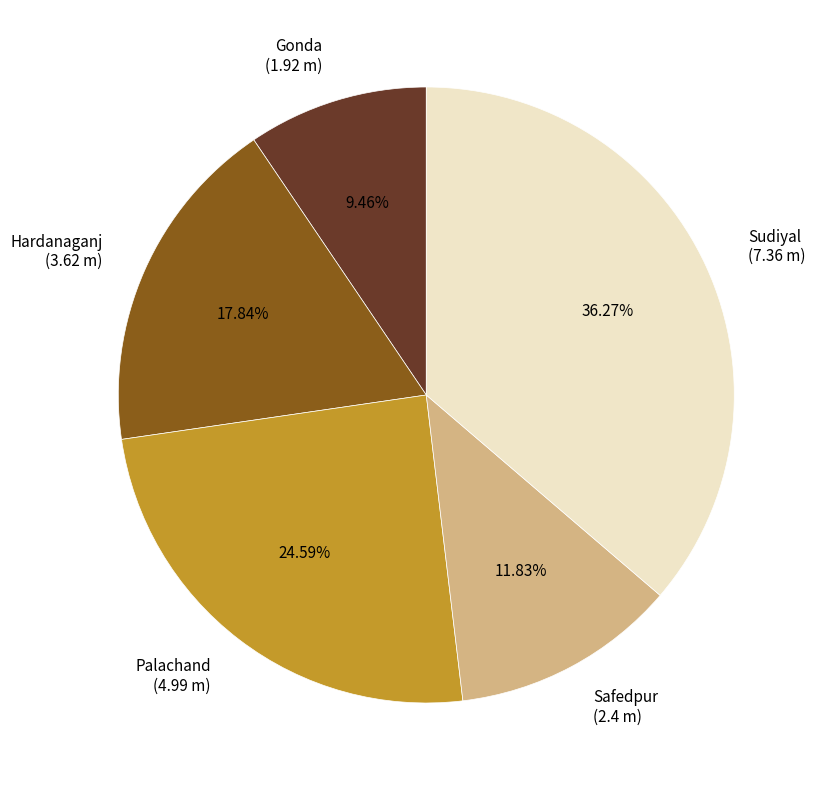

Does any single category account for the majority?

No